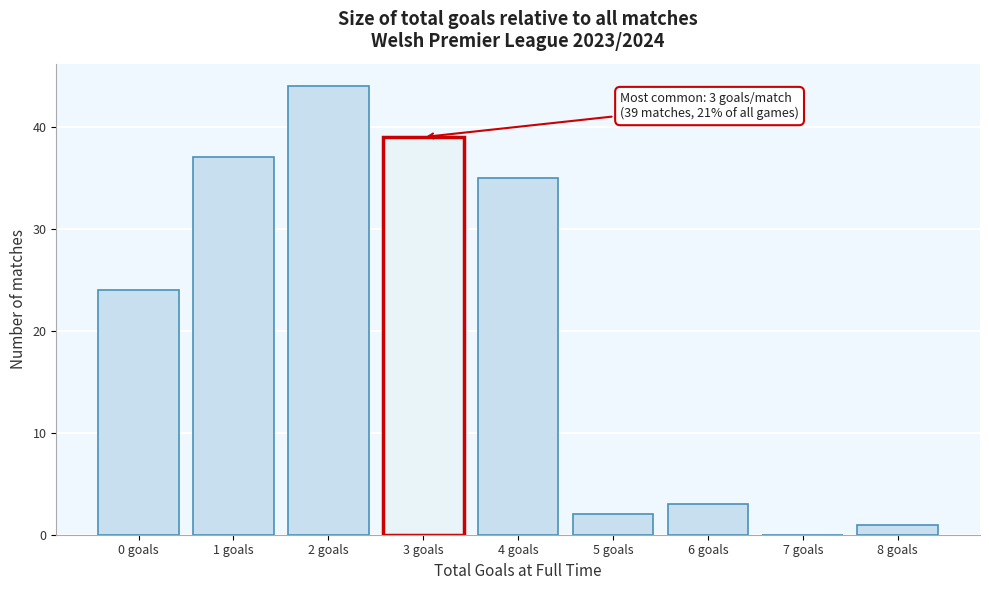

Reading left to right, transcribe all the data shown in this chart.

0 goals=24	1 goals=37	2 goals=44	3 goals=39	4 goals=35	5 goals=2	6 goals=3	7 goals=0	8 goals=1